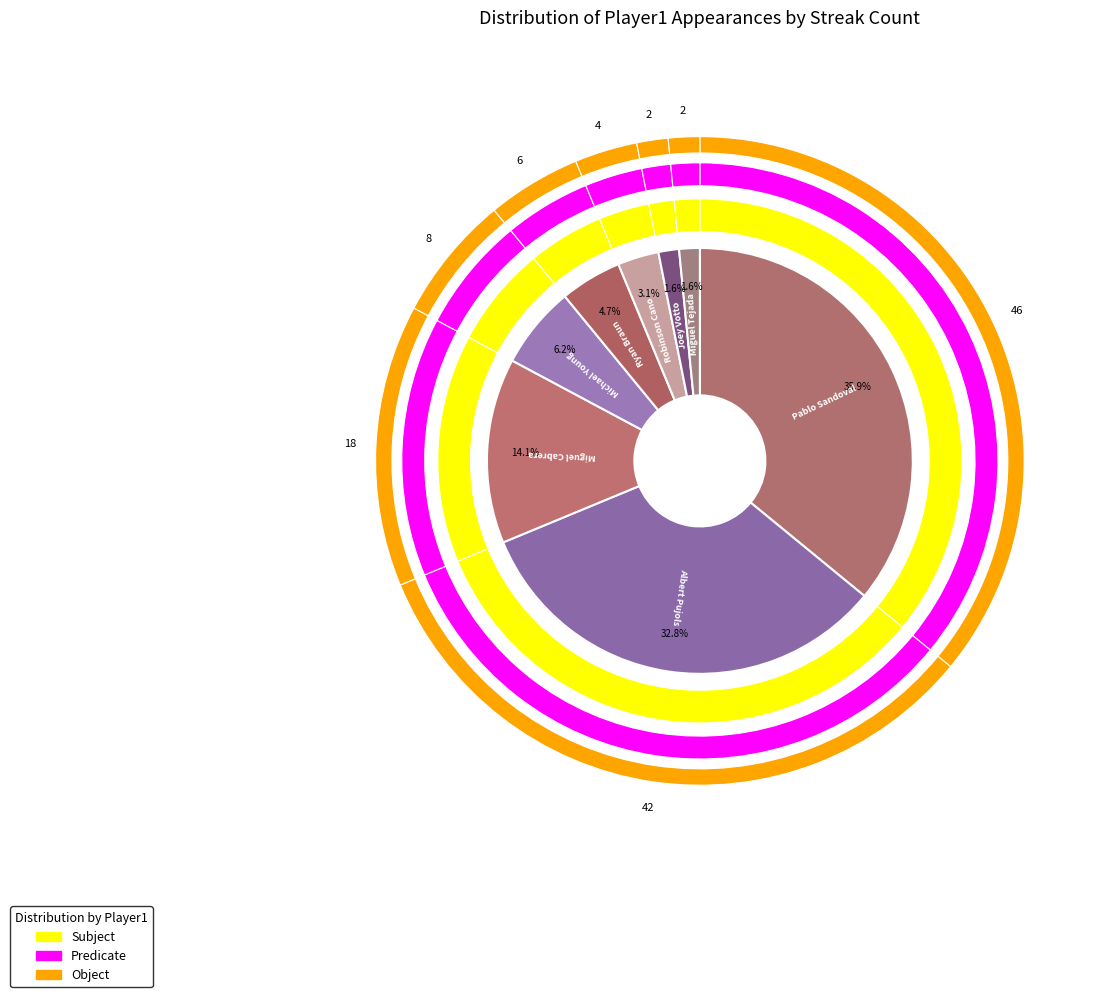

What is the ratio of the value at Ryan Braun to the value at Joey Votto?

3.0